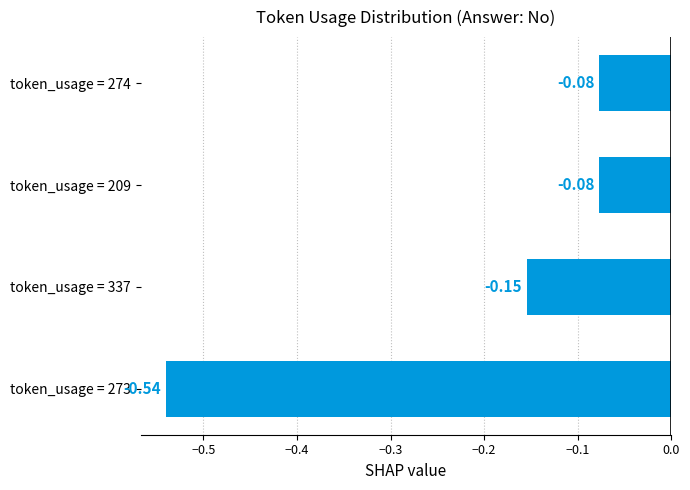

What is the change in value from token_usage = 273 to token_usage = 274?

+0.5